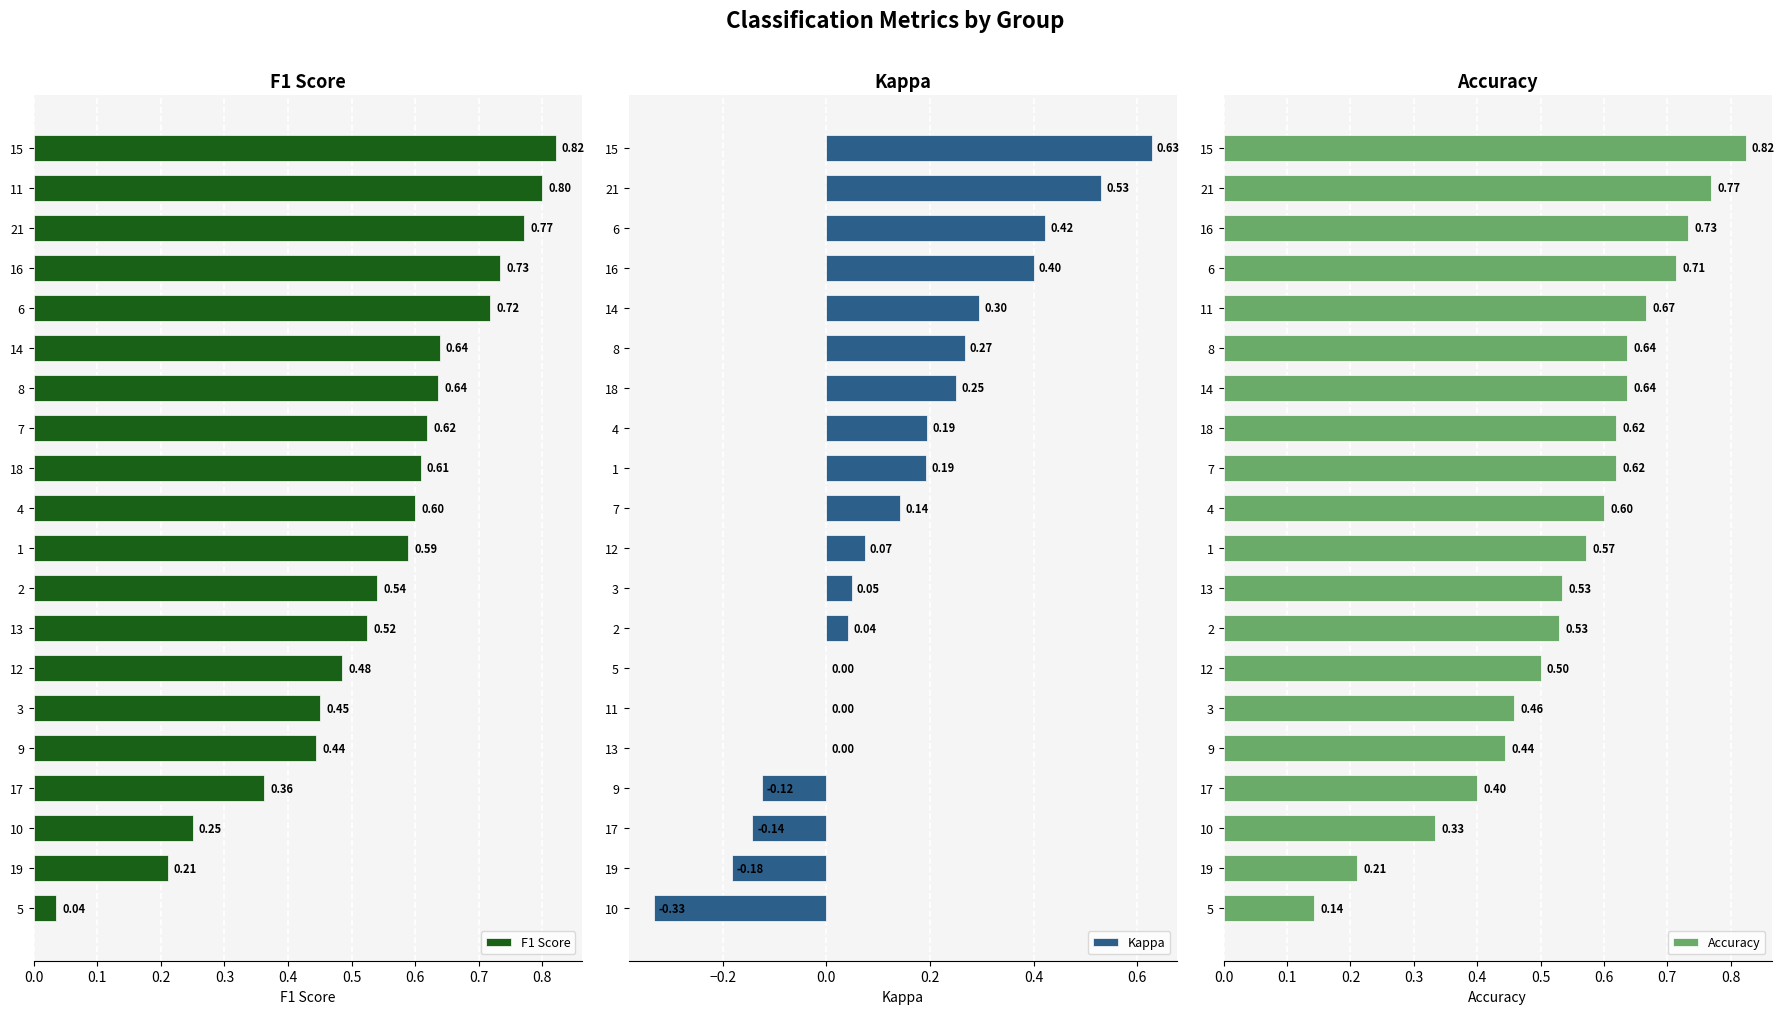

What is the sum of all F1 Score values?

10.8